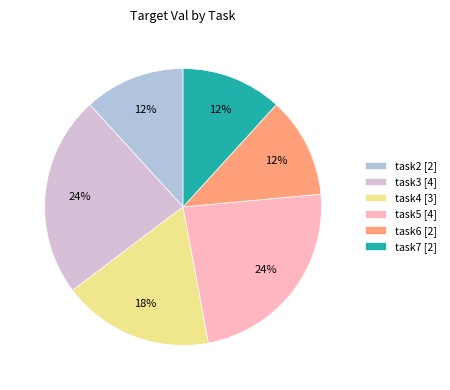

To the nearest percent, what portion does task7 [2] represent?

12%